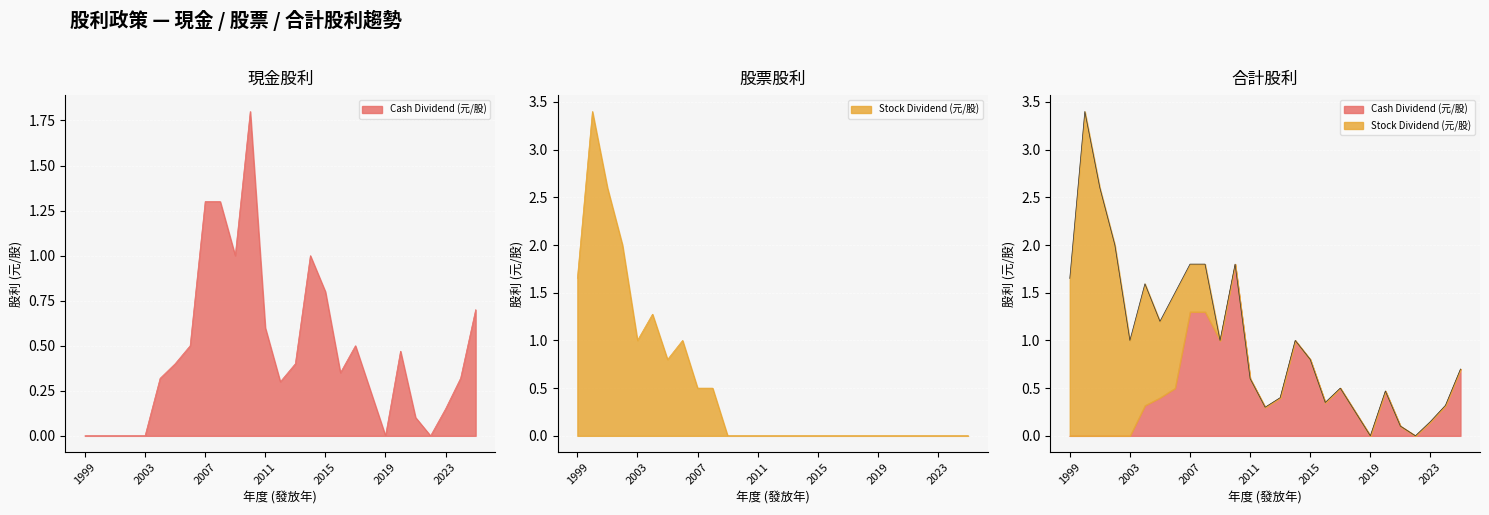

True or false: Total Dividend (元/股) and Stock Dividend (元/股) intersect in this chart.

False